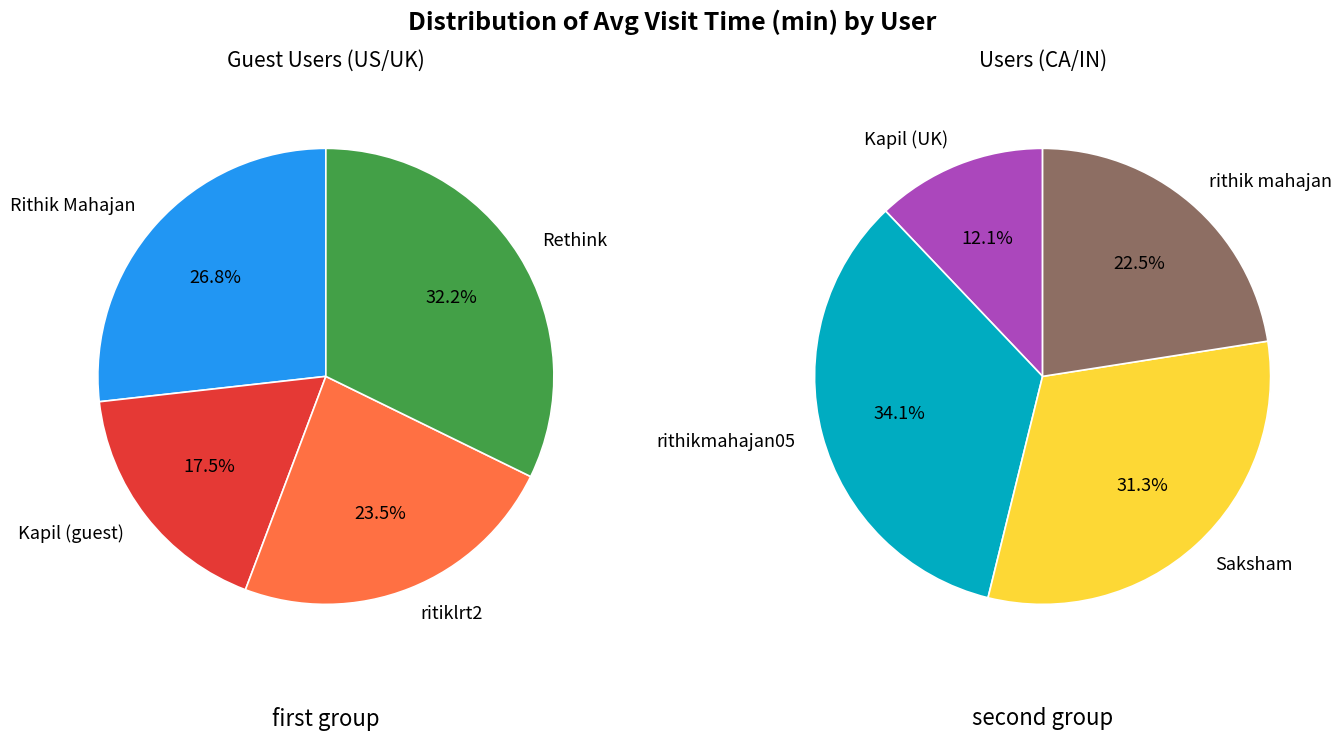

Is Saksham the majority of the pie?

No